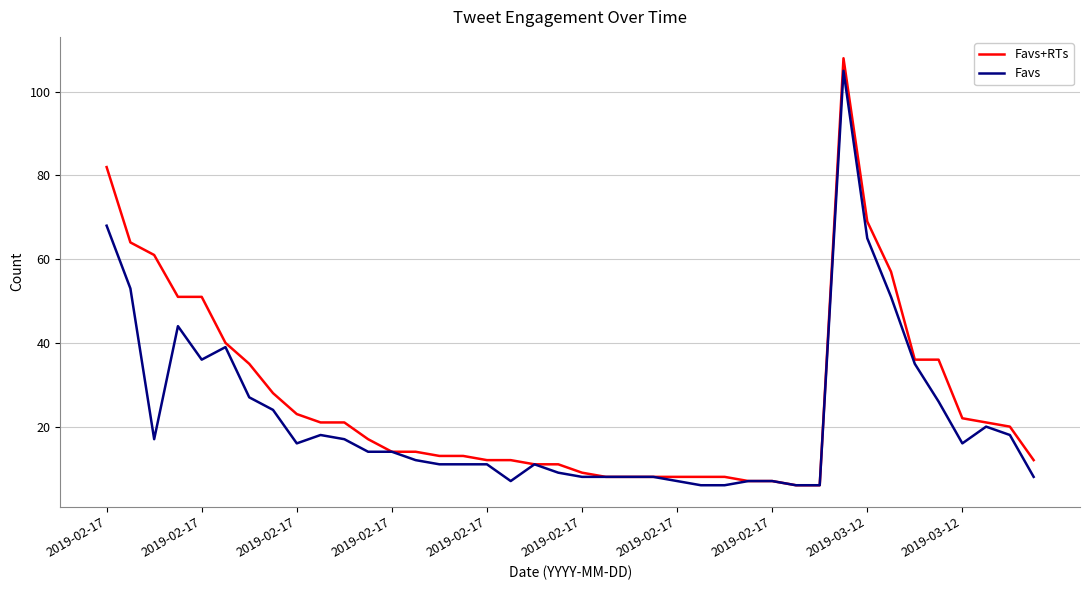

Which series has the widest spread of values?

Favs+RTs